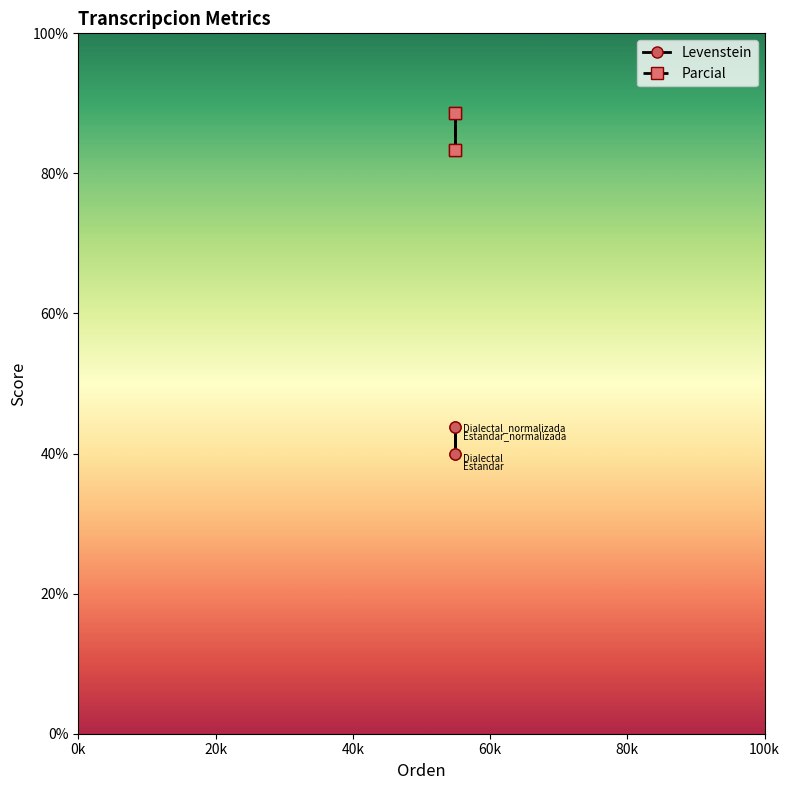

Does the chart display data point markers on the line(s)?

Yes